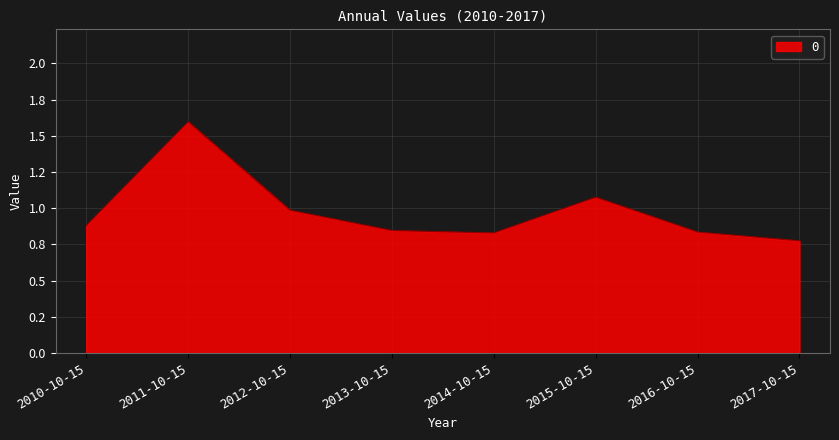

Is this an area chart (filled region under the line)?

Yes